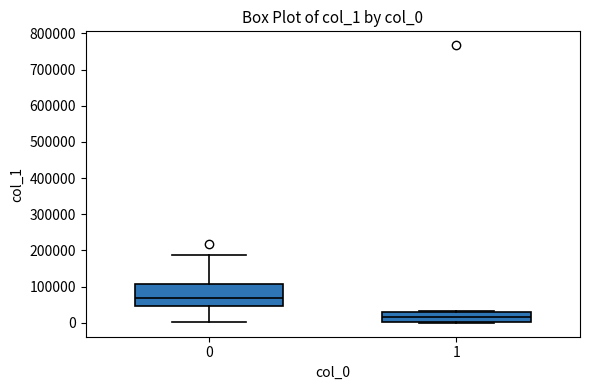

Reading left to right, read every box against the y-axis: the position of its median line, the range the box covers, and the ends of its whiskers. The values are not printed on the chart, so give them approximately, as read against the axis.

0: median 70000, box 50000 to 110000, whiskers 0 to 190000
1: median 20000, box 0 to 30000, whiskers 0 (just below the box's lower edge) to 30000 (just above the box's upper edge)